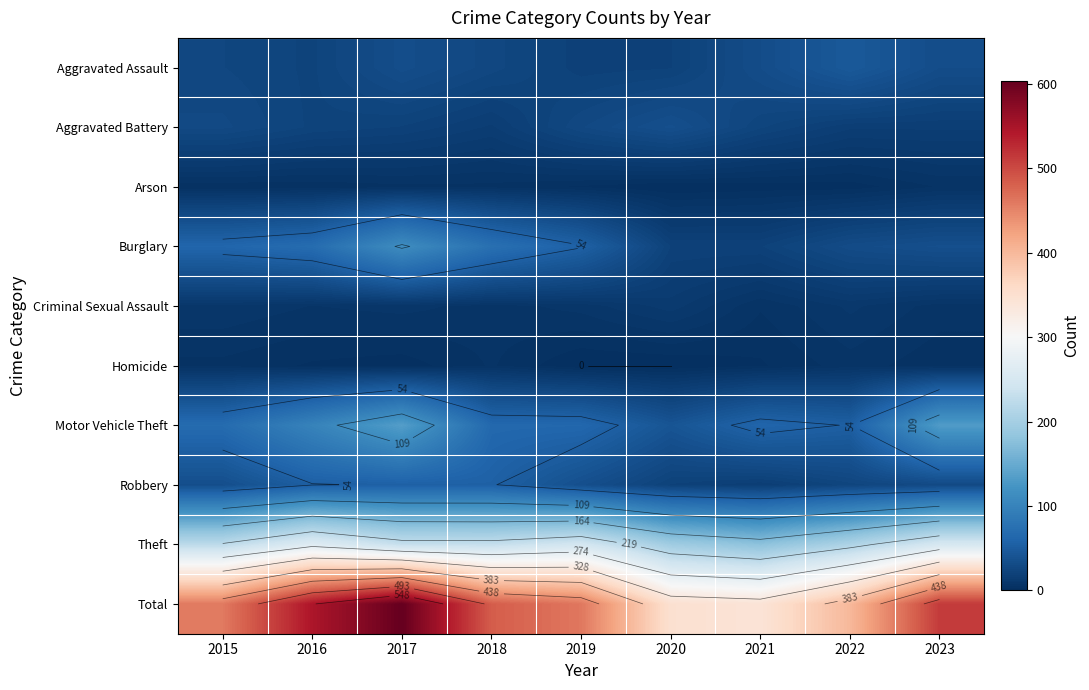

Which category has the highest value in the Motor Vehicle Theft series?

2017